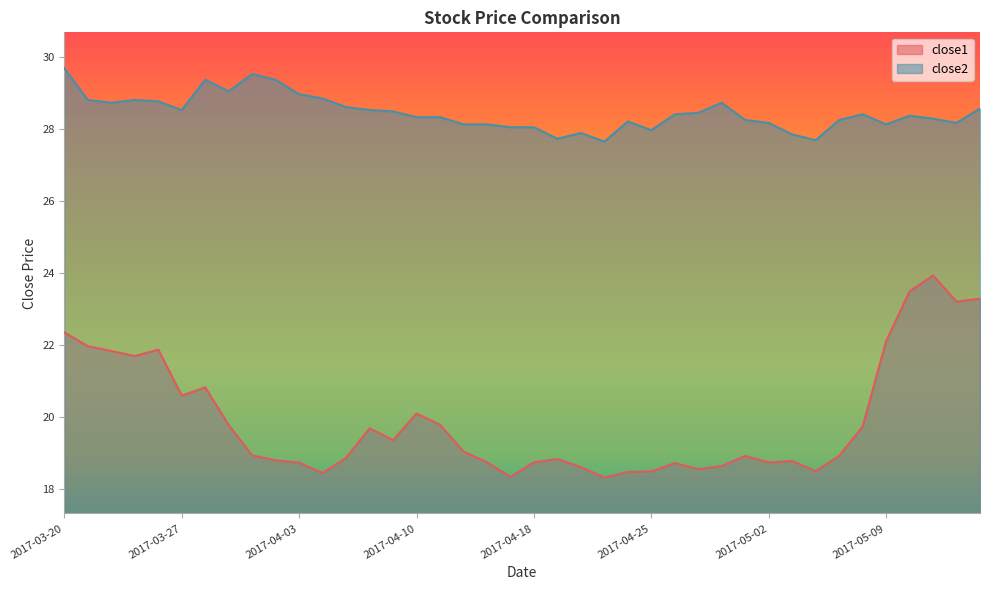

True or false: close1 and close2 cross at least once.

False